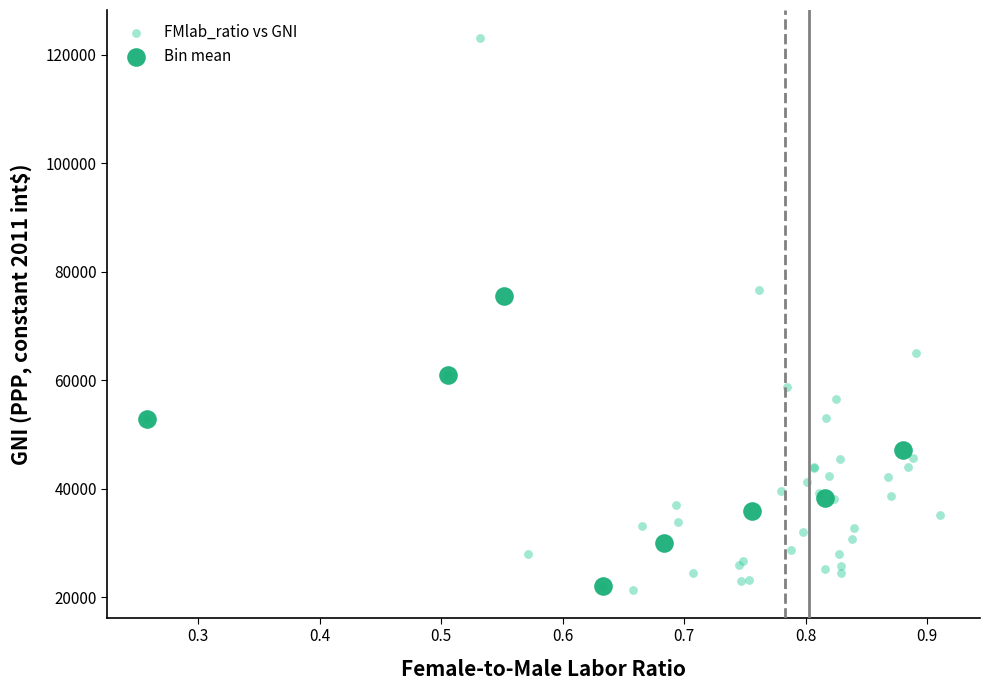

Which series contains the highest Y value?

FMlab_ratio vs GNI